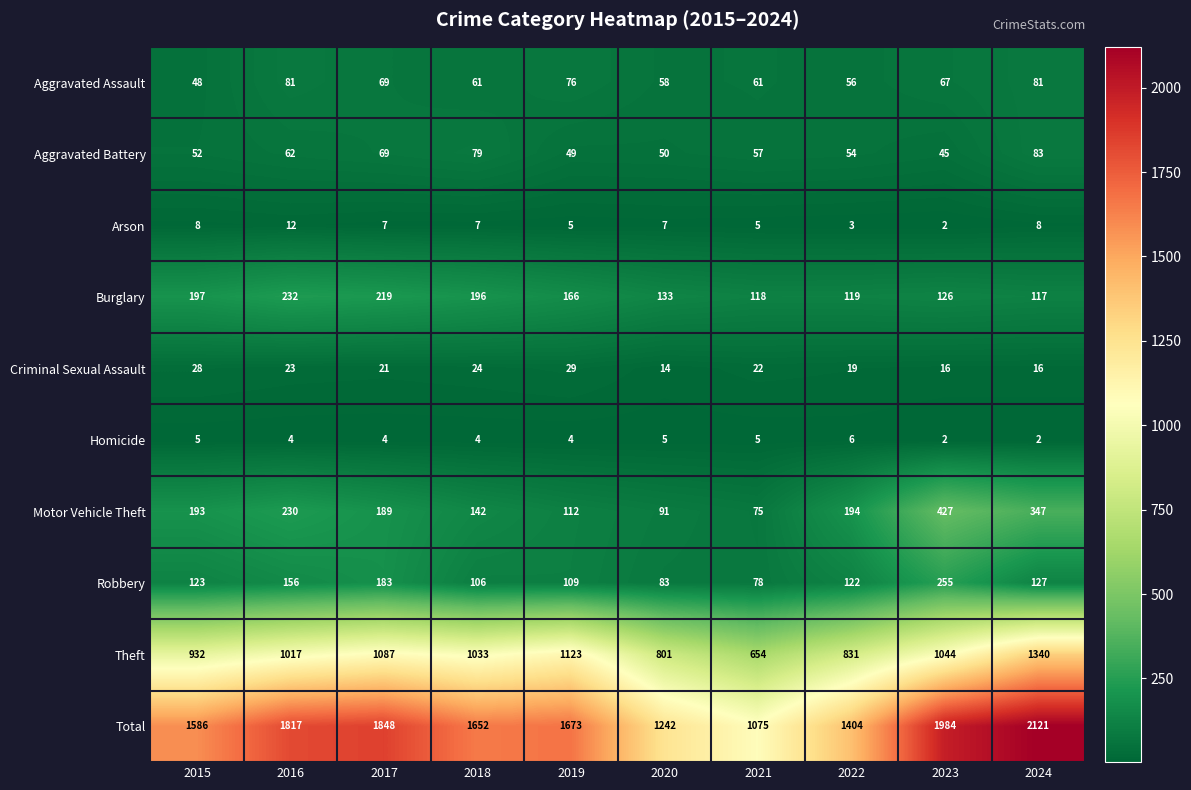

How many values in the Aggravated Assault series are below 67?

5